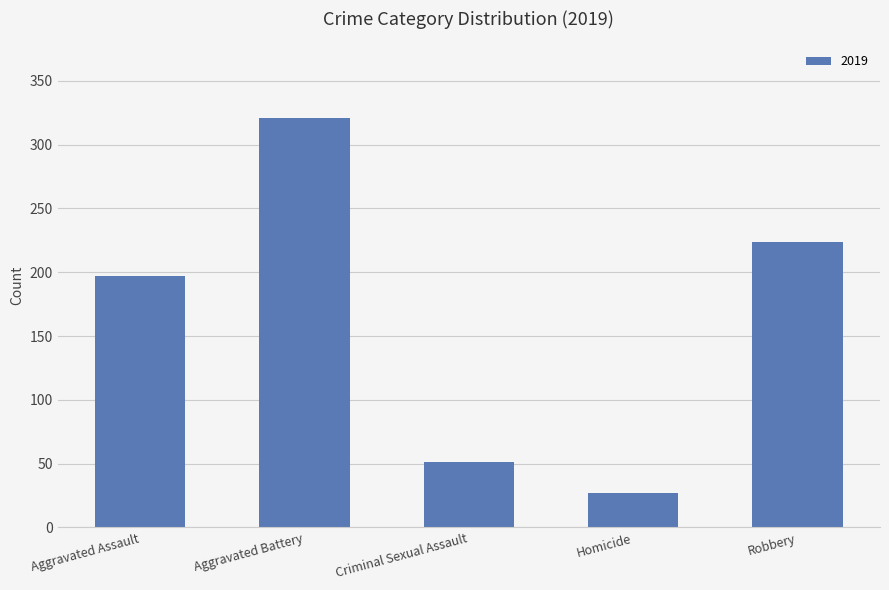

What is the sum of the values at Aggravated Assault and Aggravated Battery?

518